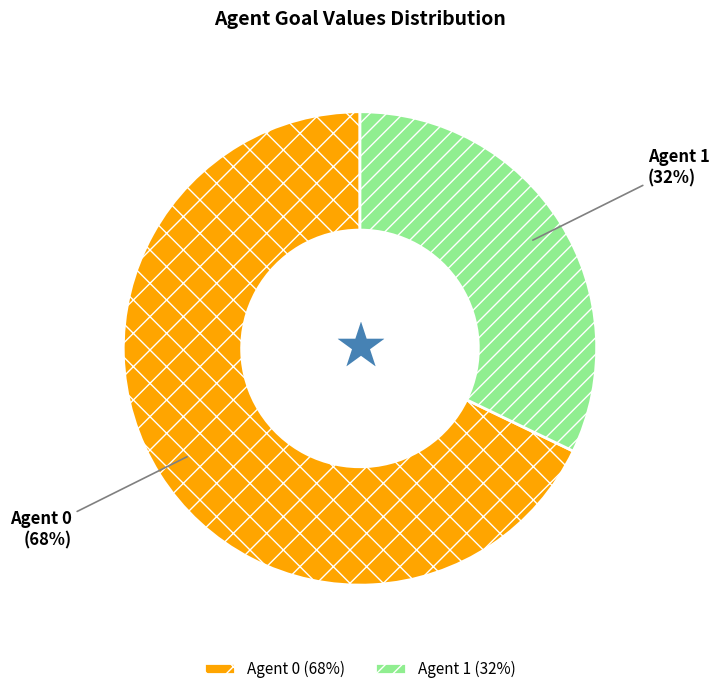

To the nearest percent, what portion does Agent 1 represent?

32%